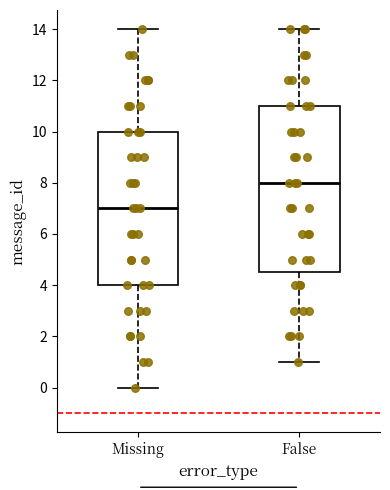

Which box is the tallest, from its lower edge to its upper edge?

False